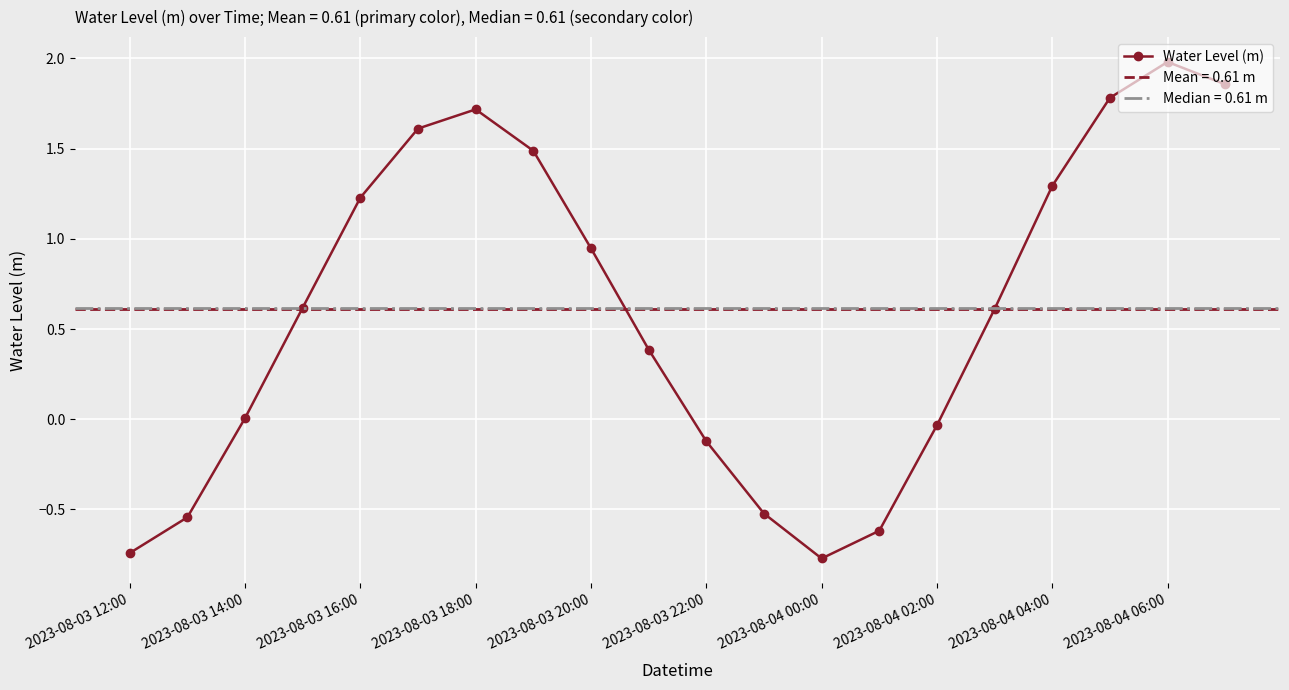

True or false: Water Level (m) has more than 1 interior local peaks.

True